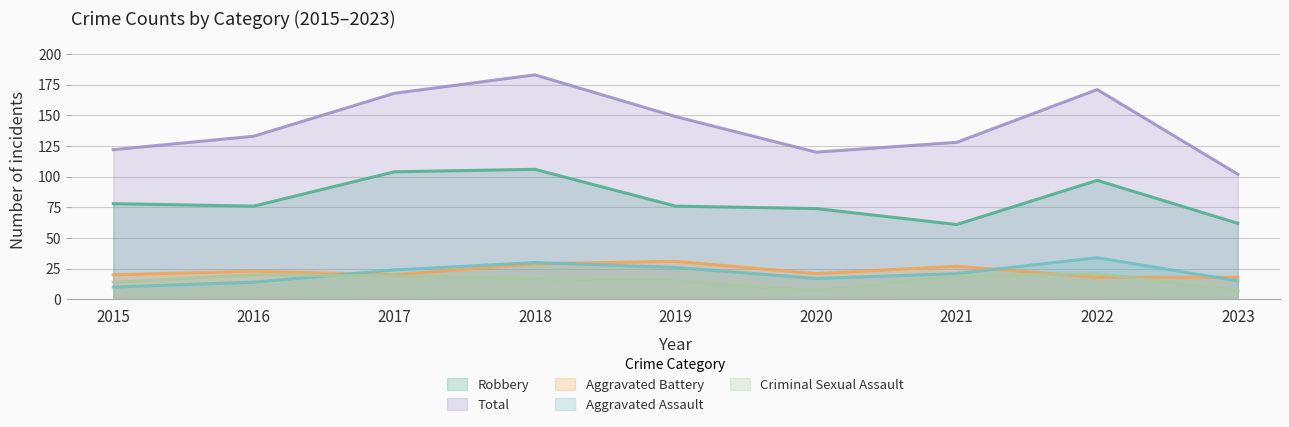

At which label is Aggravated Battery closest to 24?

2016